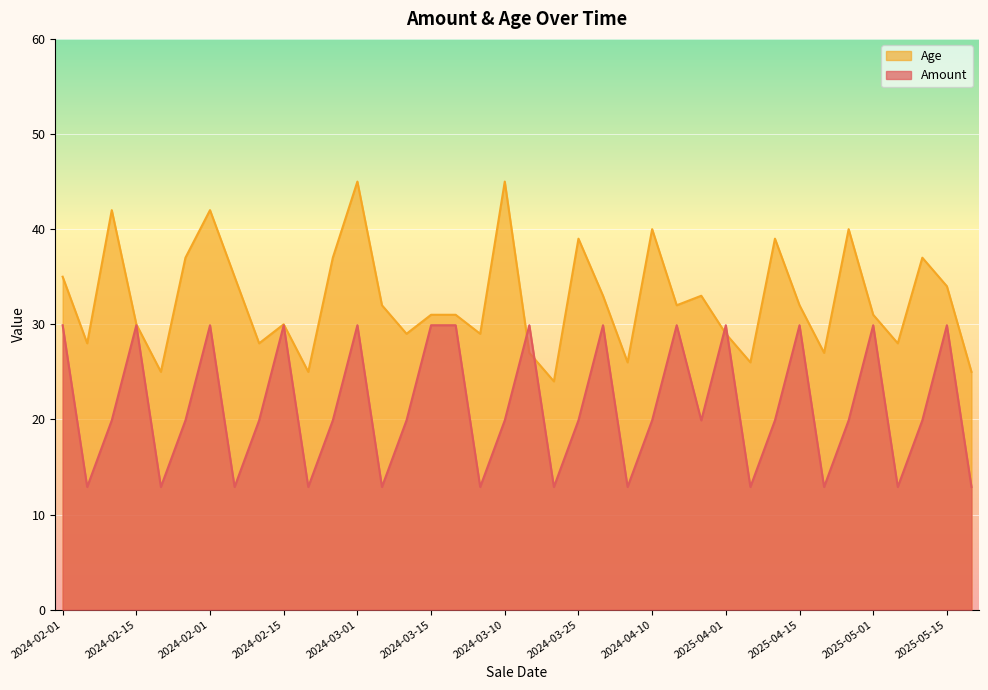

How many intersections are there between Age and Amount?

4